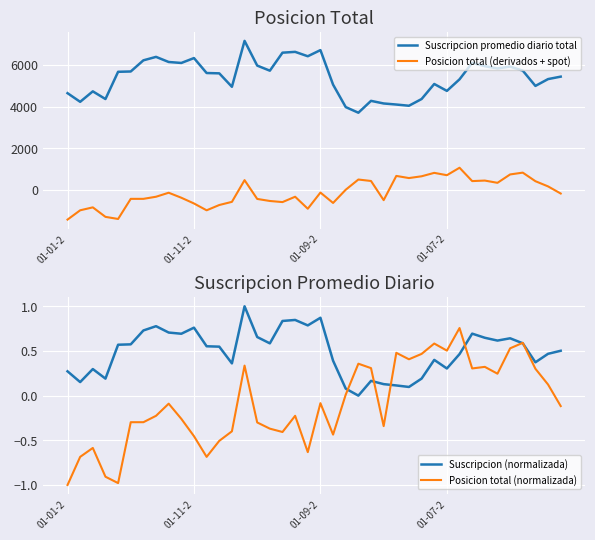

What is the maximum value for Suscripcion promedio diario total?

7141